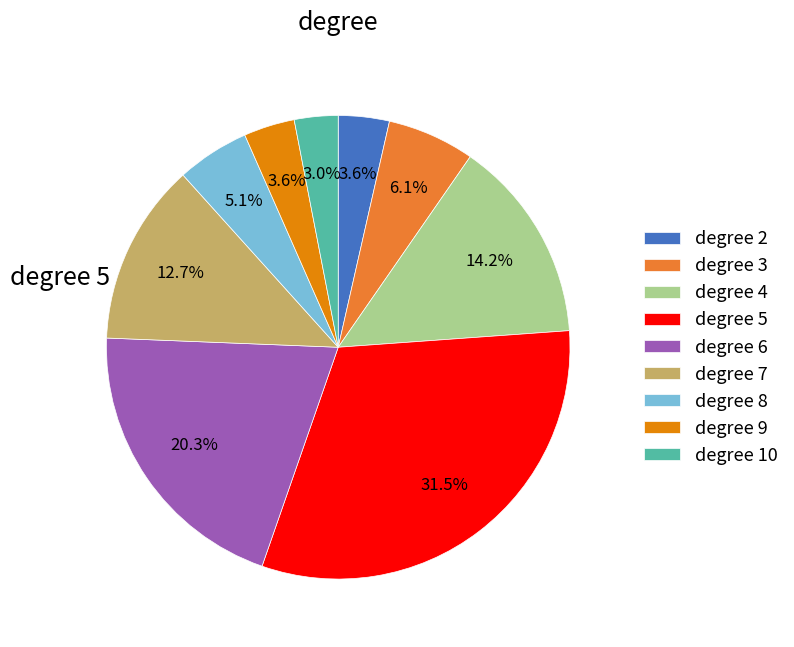

To the nearest percent, what is the average slice percentage?

11%